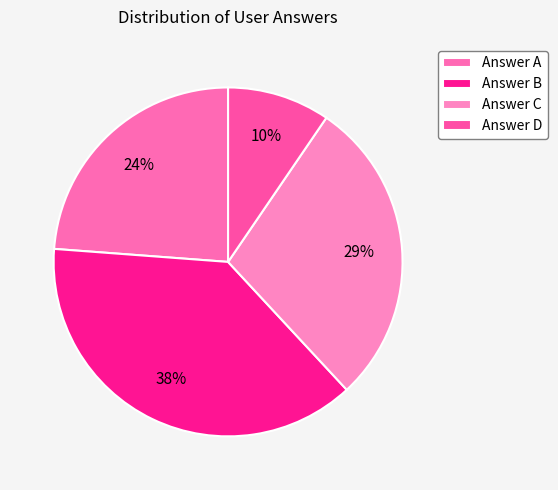

To the nearest percent, what is the average slice percentage?

25%